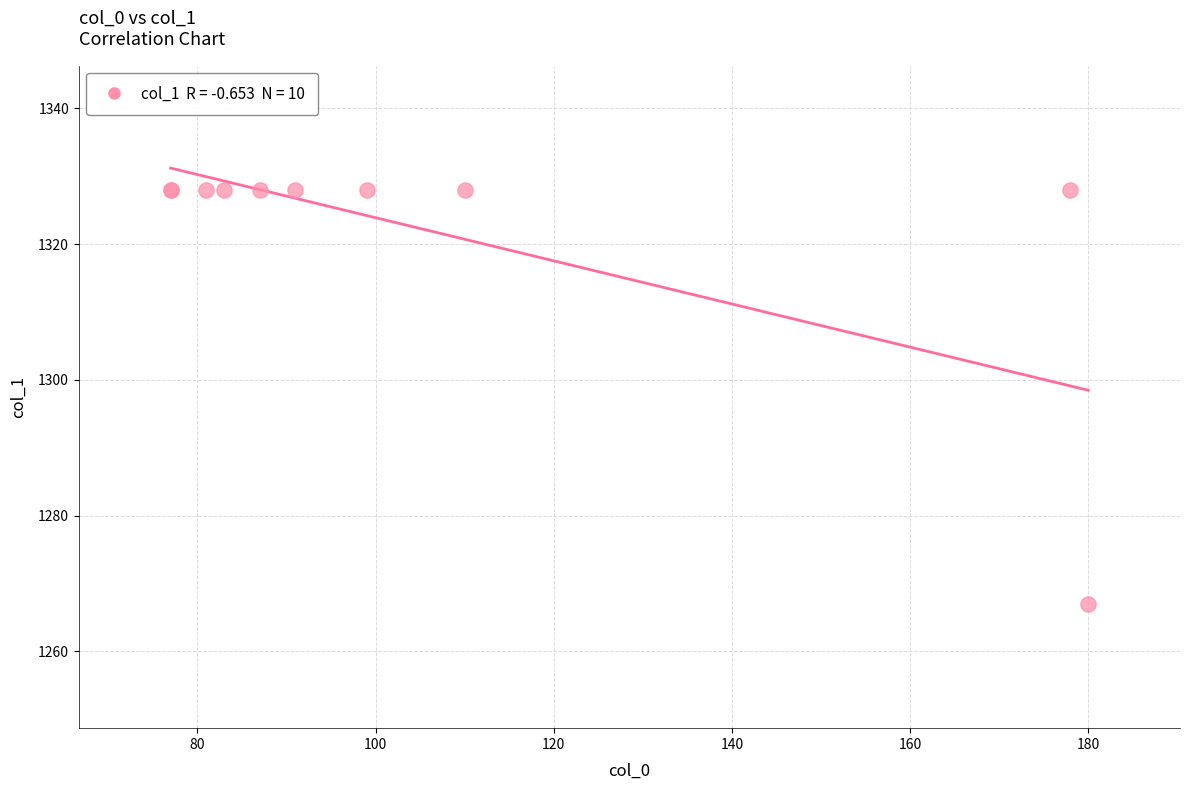

What Y value in the scatter plot is closest to 1297?

1267